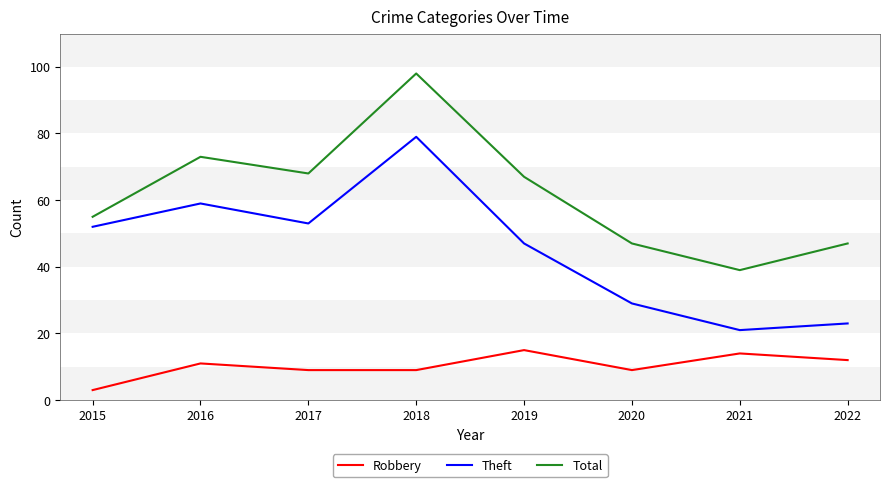

What is the difference between the maximum and second lowest values in the Robbery series?

6